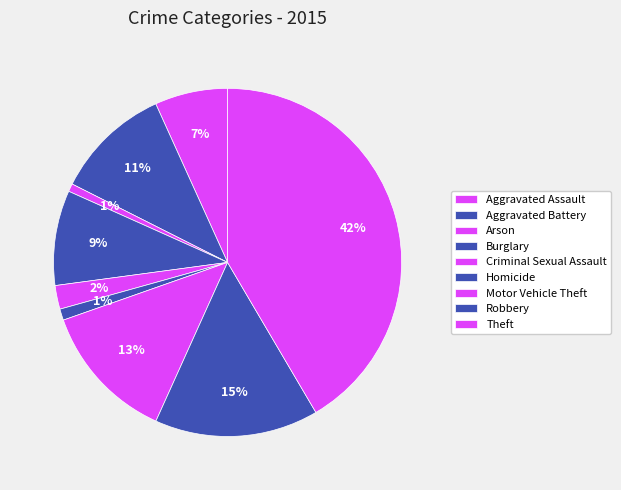

What percentage is the Burglary slice, to the nearest percent?

9%